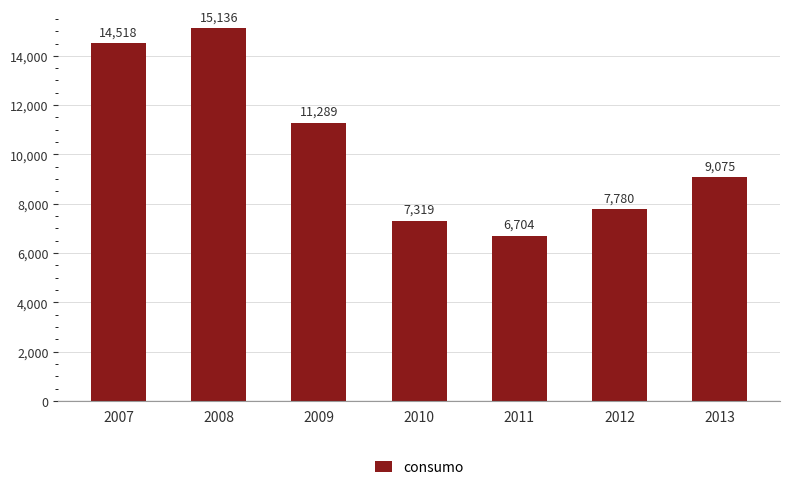

What is the approximate value at 2011?

6704